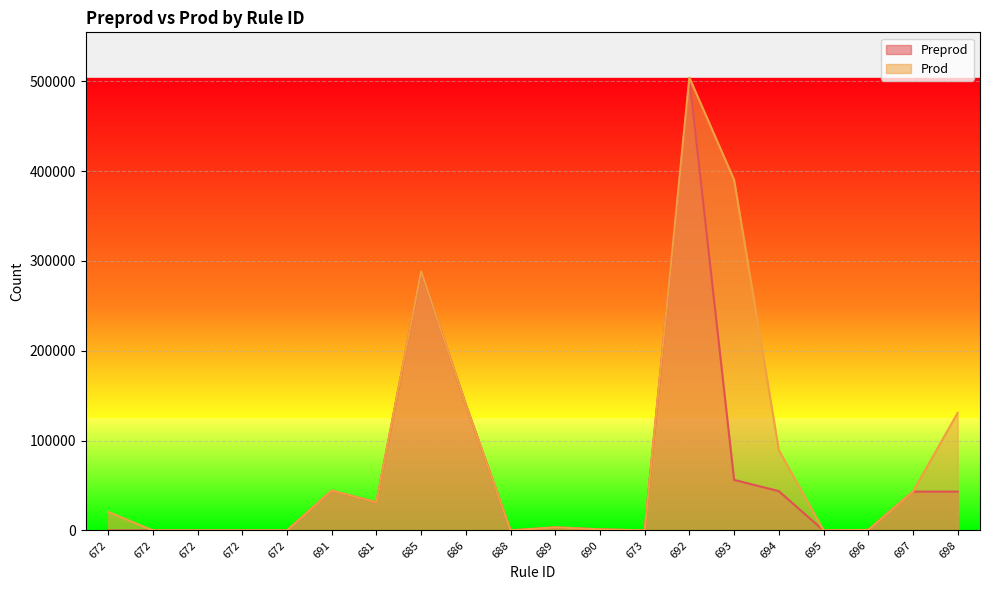

How many distinct data groups are displayed?

2